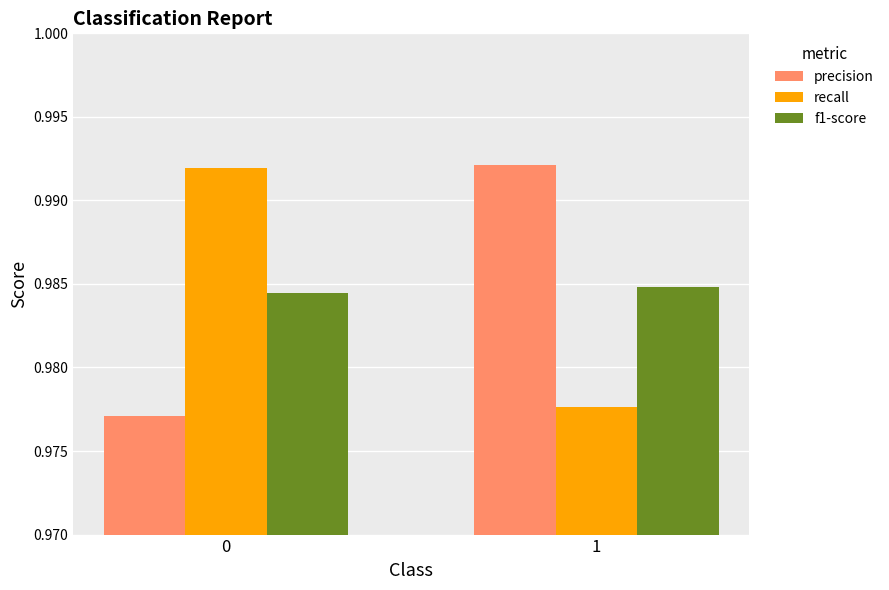

List the labels in order of precision value, smallest first.

0, 1